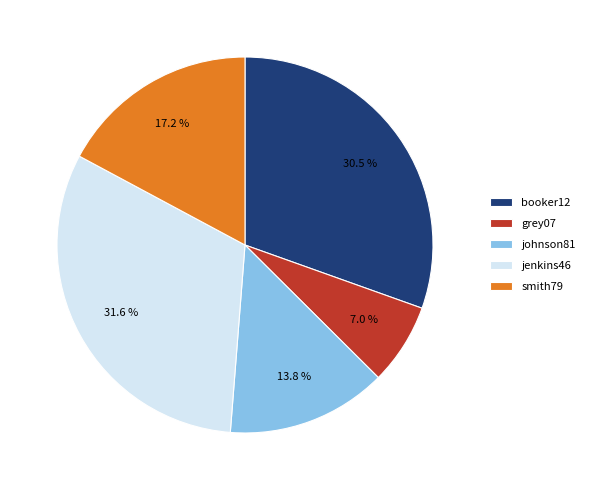

Count the number of slices in the pie.

5